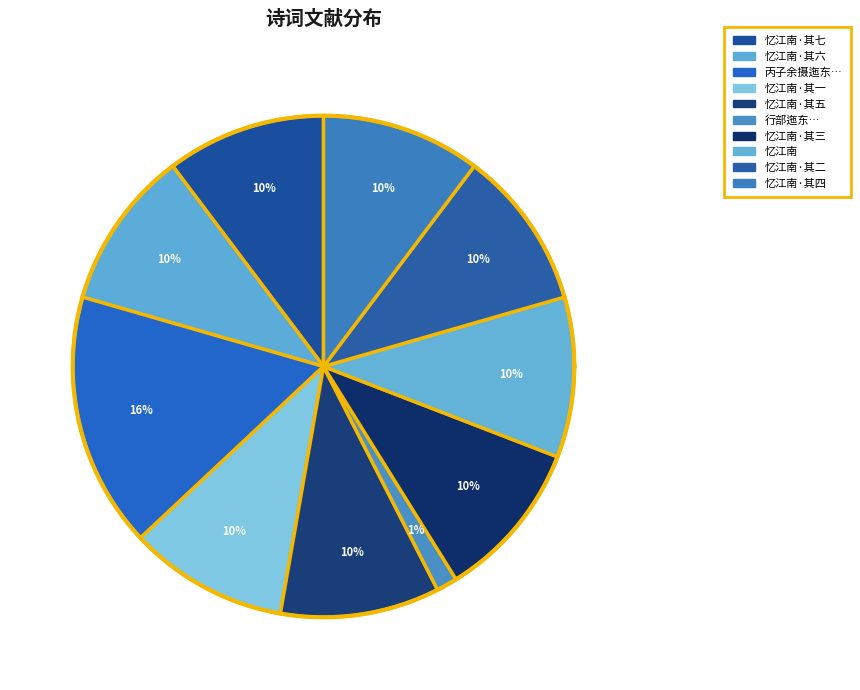

Which category has the biggest portion of the pie?

丙子余摄迤东监司时连雨兼旬将伤秋稻七月八日诣城隍庙求晴用东坡卞山龙洞祷晴韵